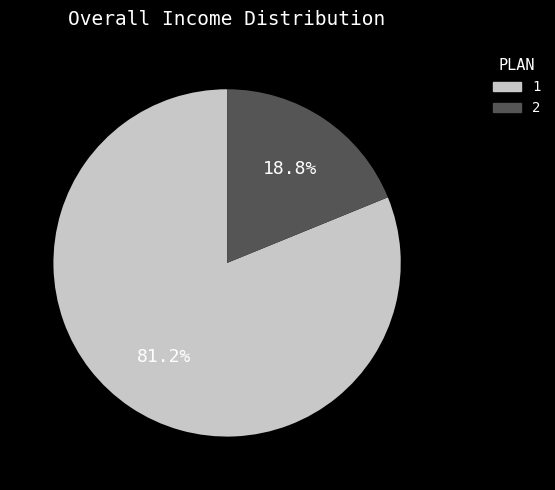

What percentage do 1 and 2 together represent?

100.0%